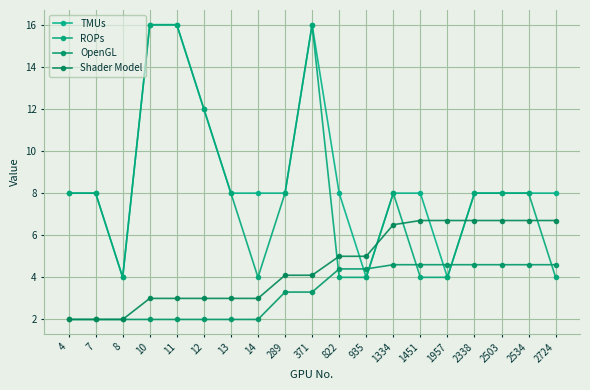

True or false: TMUs has a value of 3.0 at 2503.

False